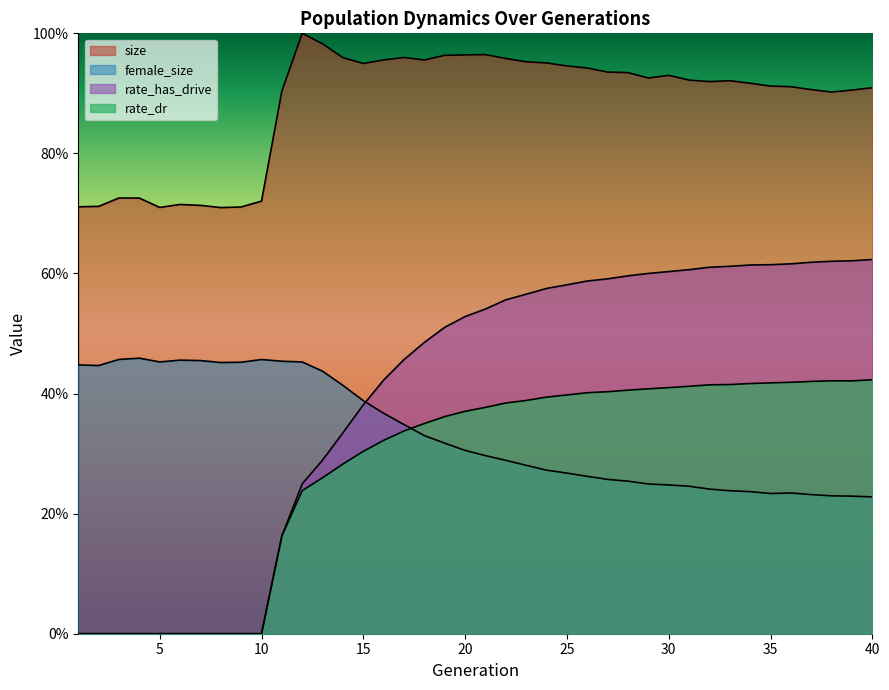

List the labels in order of female_size value, largest first.

4, 3, 10, 6, 7, 11, 5, 12, 9, 8, 1, 2, 13, 14, 15, 16, 17, 18, 19, 20, 21, 22, 23, 24, 25, 26, 27, 28, 29, 30, 31, 32, 33, 34, 36, 35, 37, 38, 39, 40